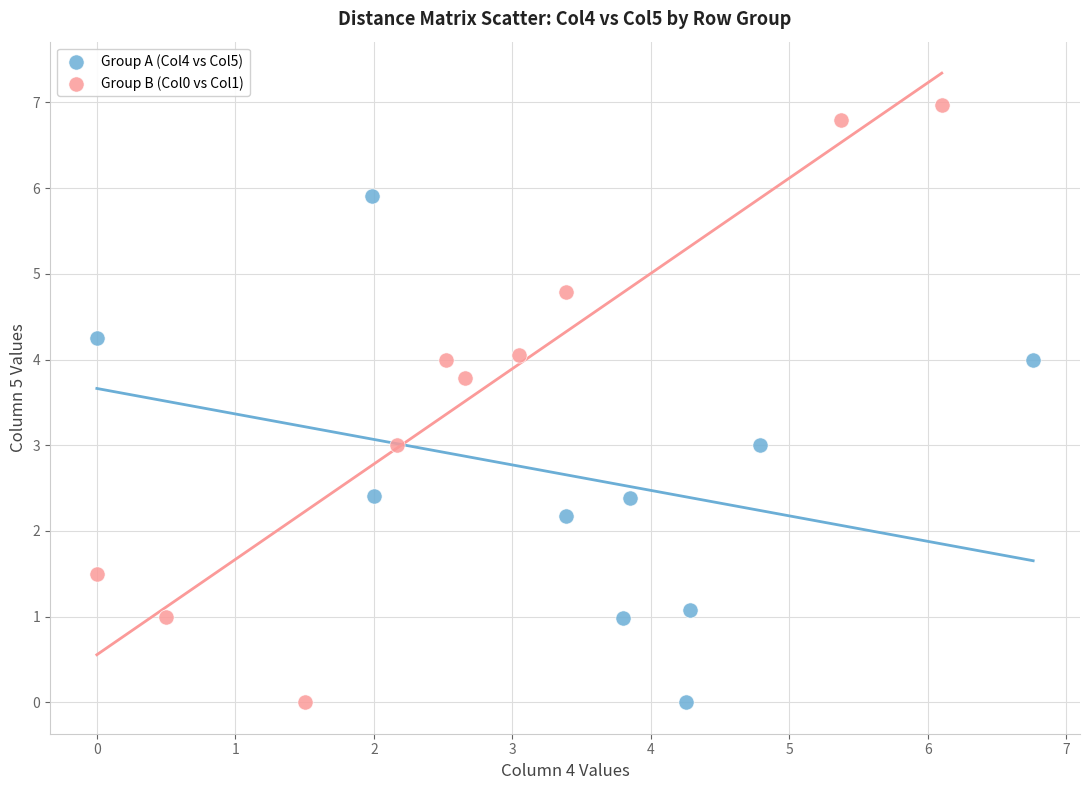

Which series has the widest spread of Y values?

Group B (Col0 vs Col1)